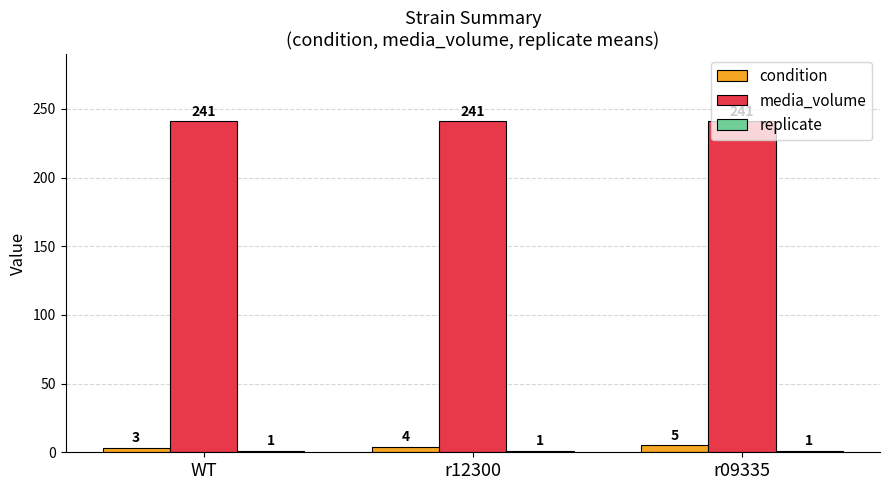

The media_volume series shows 413 at WT. True or false?

False